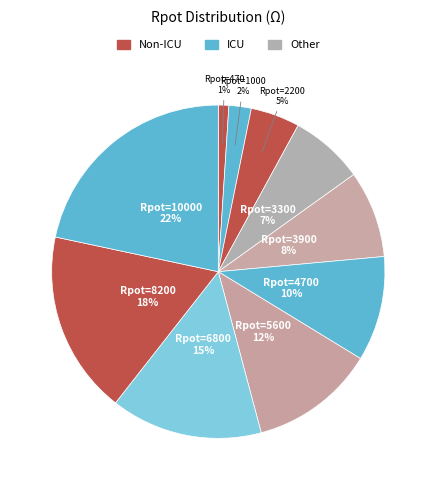

Is there any slice that represents more than half of the pie?

No